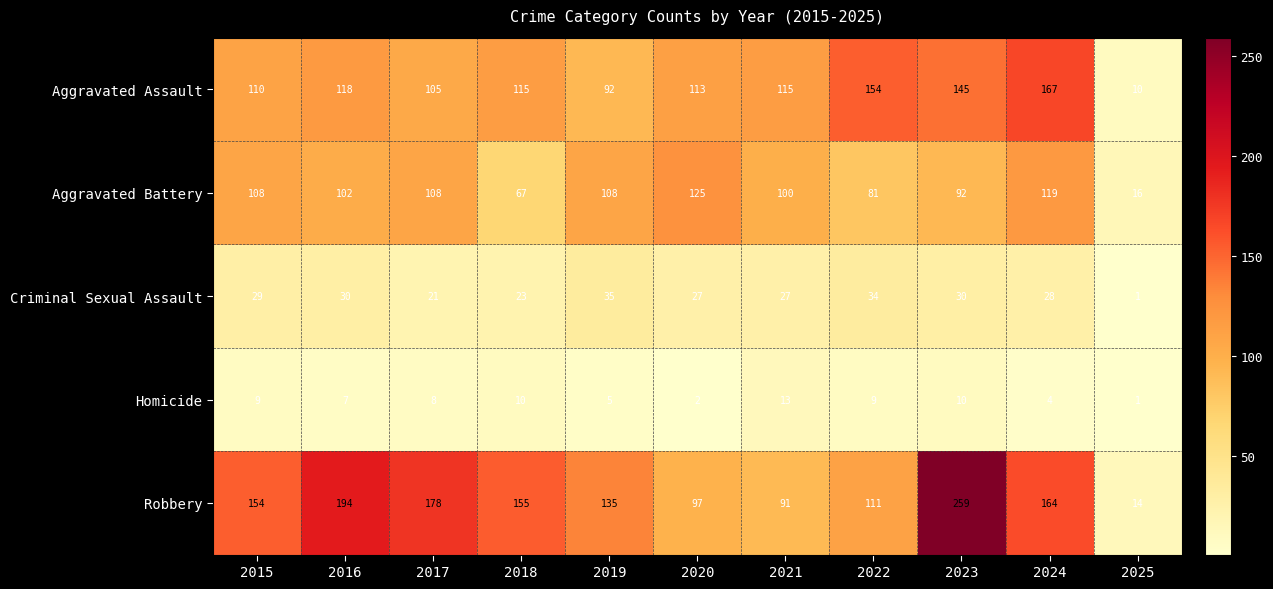

The value of Aggravated Battery at 2018 is 90. True or false?

False